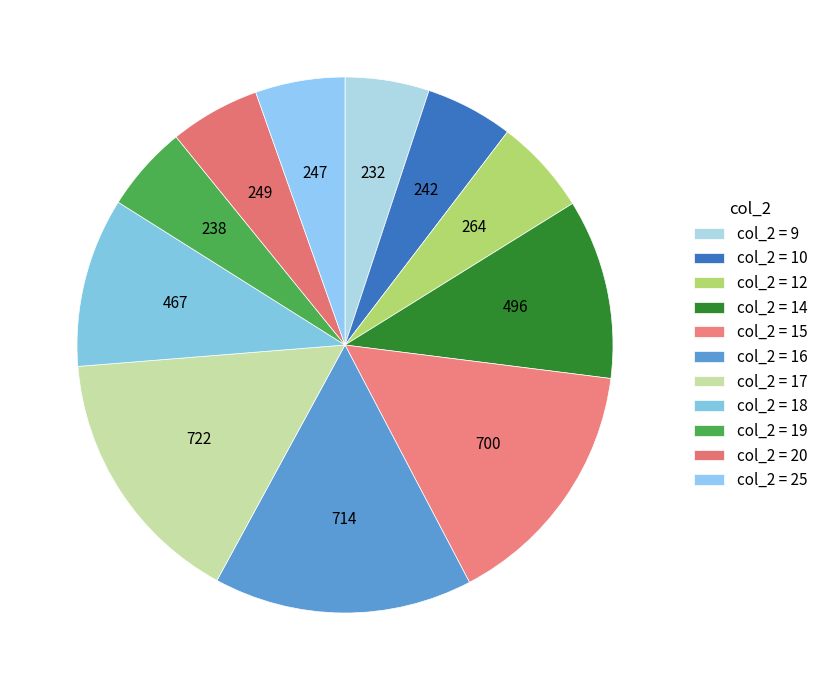

How many slices are in this pie chart?

11